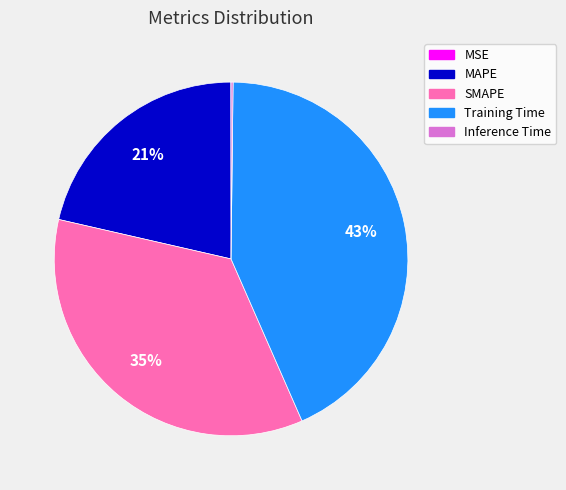

Is it true that SMAPE is 35% of the pie?

True